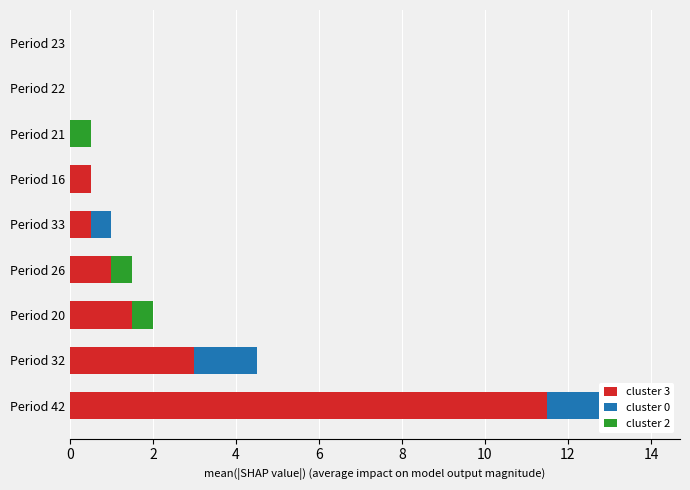

How many series are shown in this chart?

3